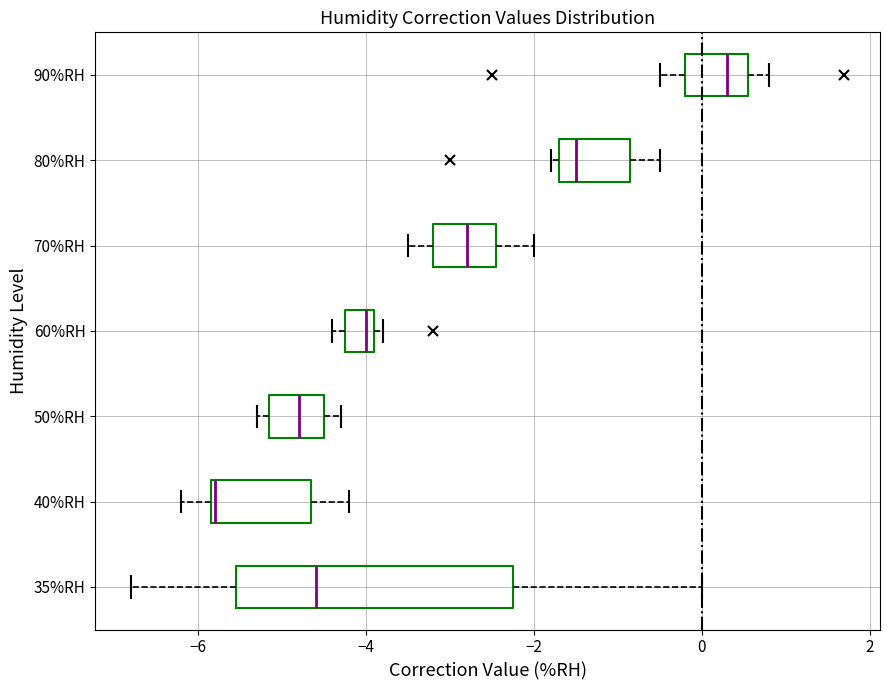

Which box has the furthest to the right median line?

90%RH